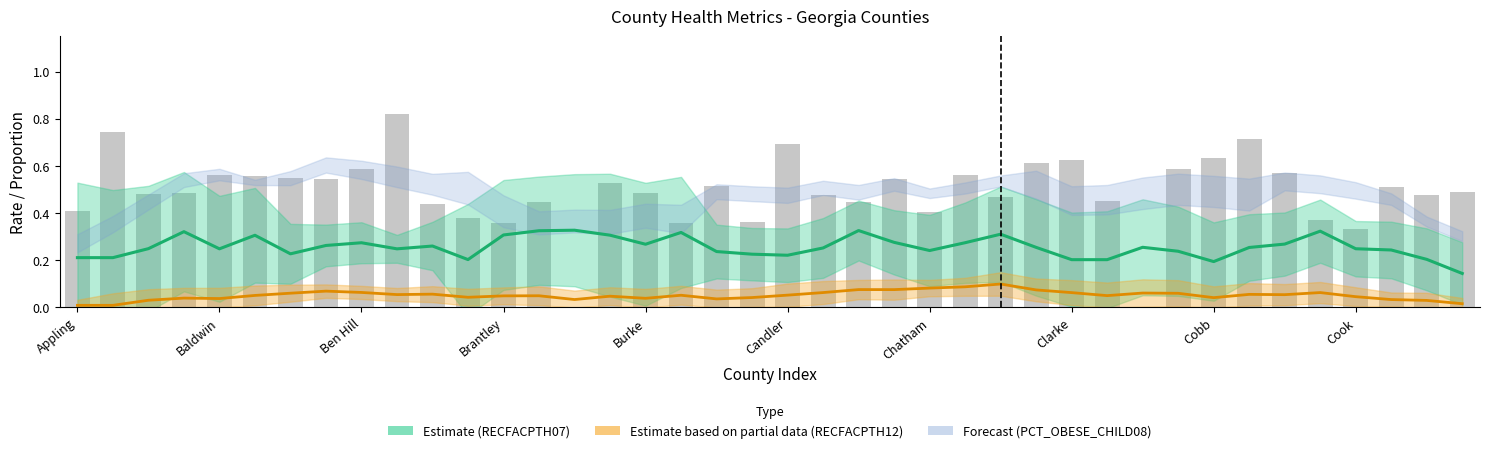

What is the sum of all PCT_OBESE_CHILD08 (raw) values?

19.6